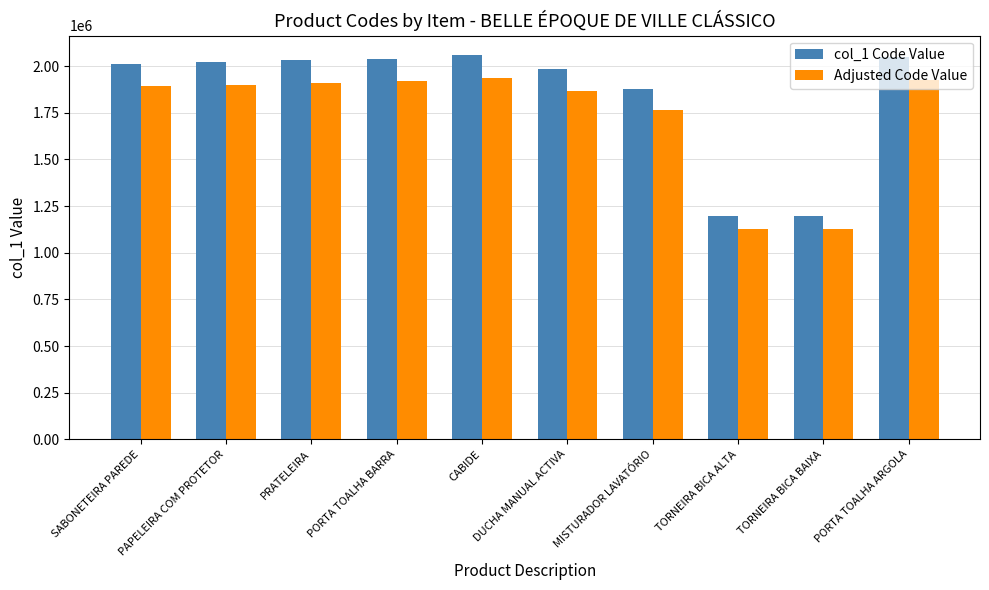

What is the difference between the maximum and minimum values in the col_1 Code Value series?

863196